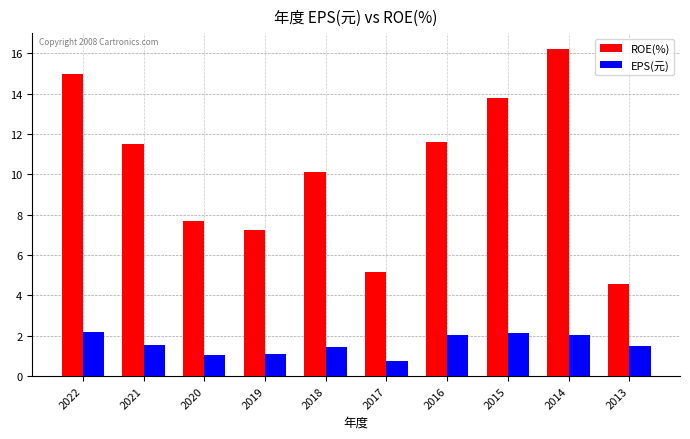

True or false: EPS(元) has a value of 0.8 at 2017.

True